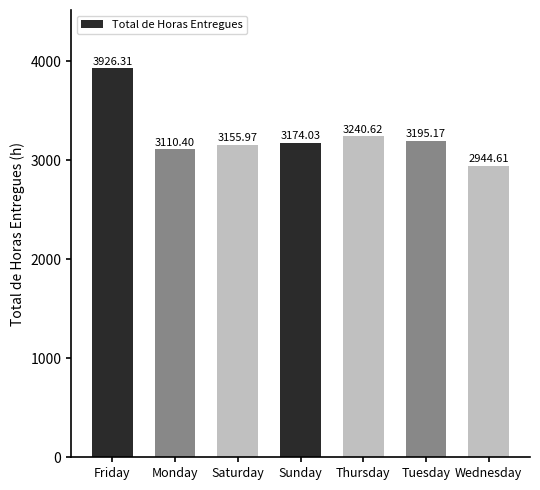

What is the ratio of the value at Thursday to the value at Sunday?

1.0